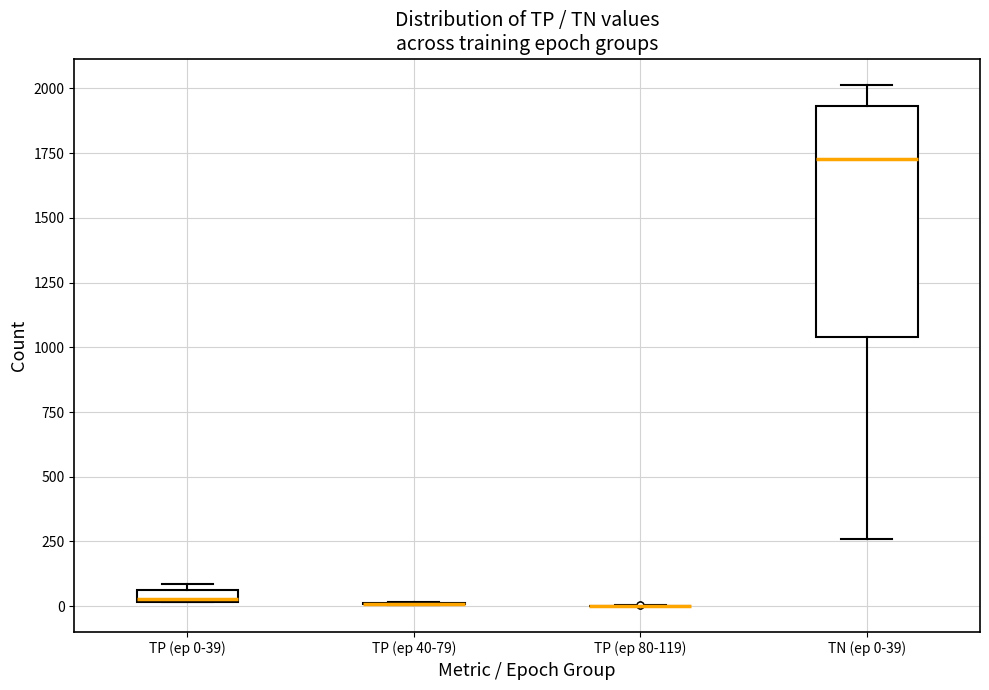

Where is the lower edge of the box for TN (ep 0-39) on the y-axis? The values are not printed on the chart, so give them approximately, as read against the axis.

1050